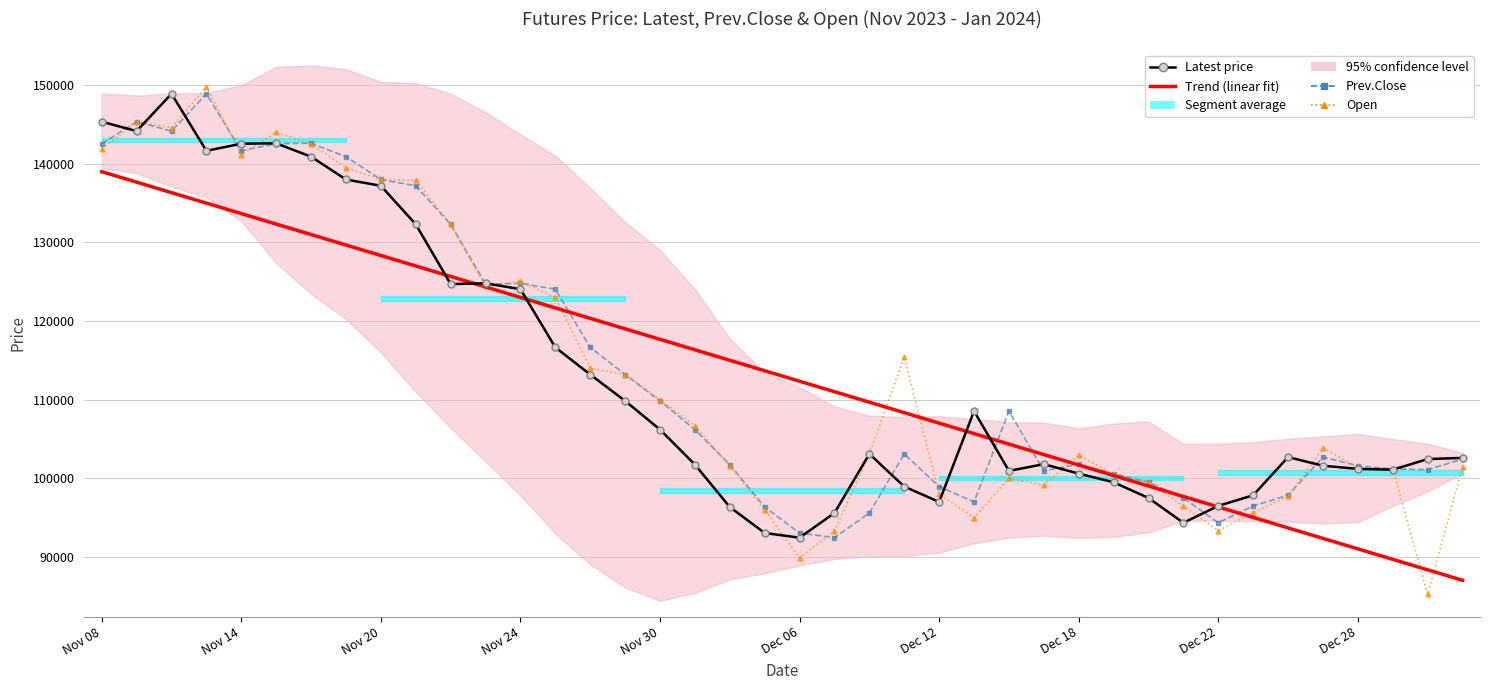

What is the difference between the second highest and second lowest values in the Prev.Close series?

52300.0